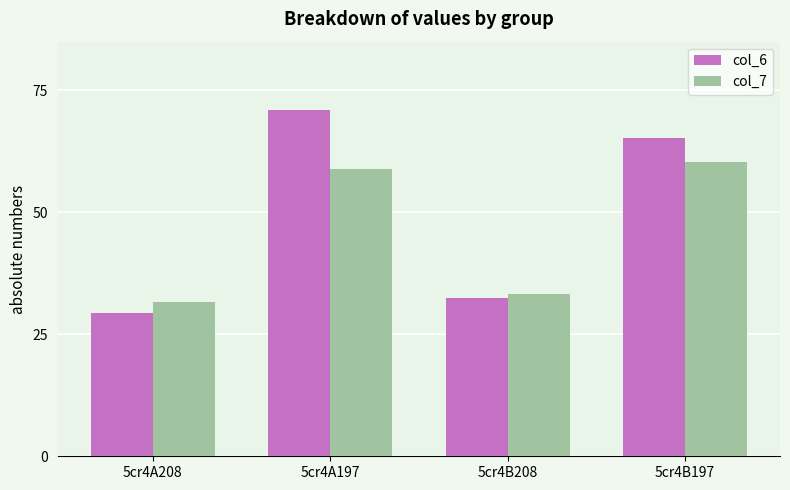

Reading left to right, transcribe all the data shown in this chart.

col_6: 29.5	71.0	32.5	65.3
col_7: 31.6	58.9	33.2	60.4